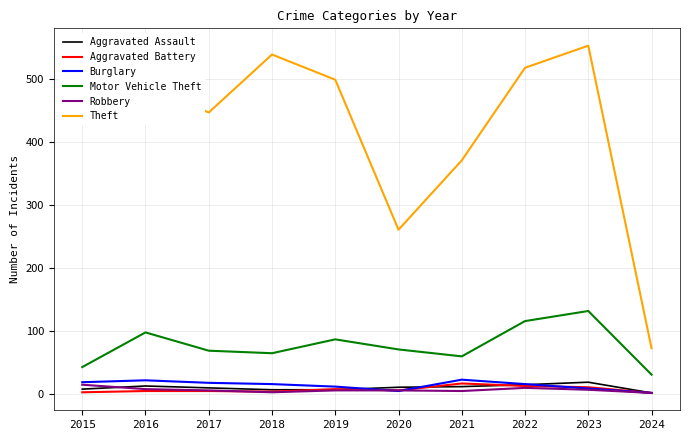

What are all the series names shown in the legend?

Aggravated Assault, Aggravated Battery, Burglary, Motor Vehicle Theft, Robbery, Theft